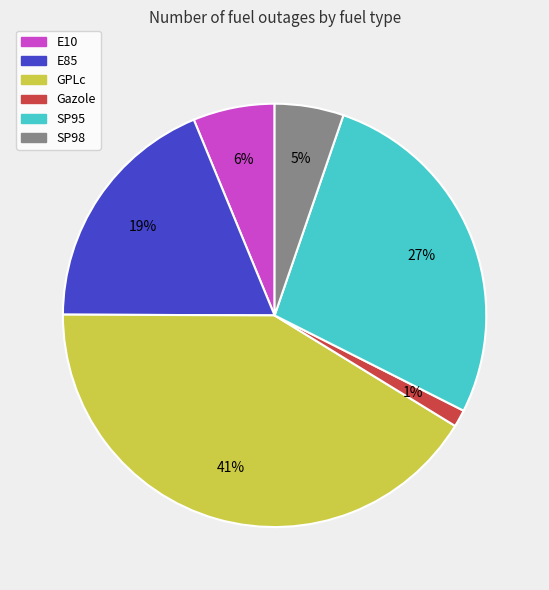

Is there any slice that represents more than half of the pie?

No